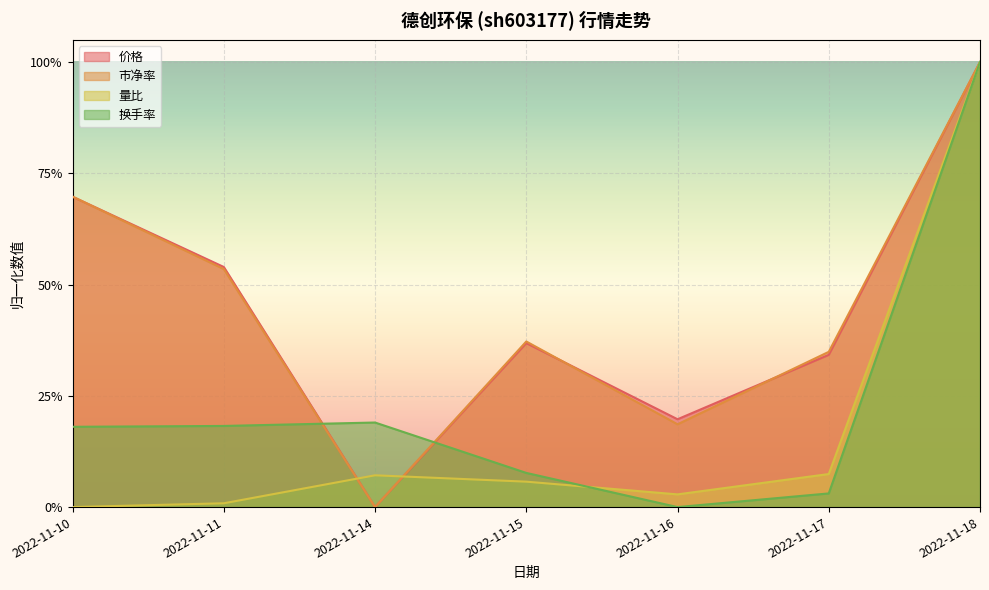

Which has a higher value, 2022-11-18 or 2022-11-14?

2022-11-18